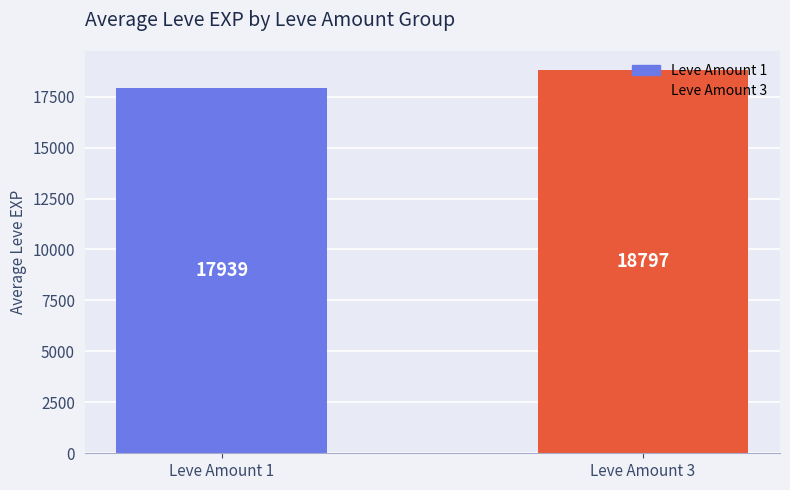

Where is the data nearest to the value 18368?

Leve Amount 1